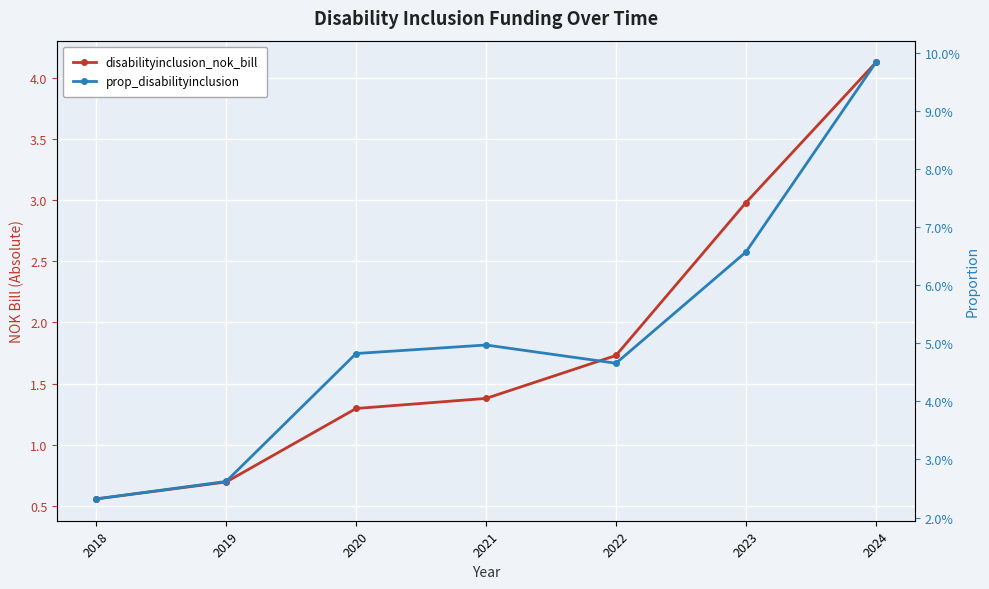

True or false: disabilityinclusion_nok_bill has more than 0 points higher than both neighbors.

False